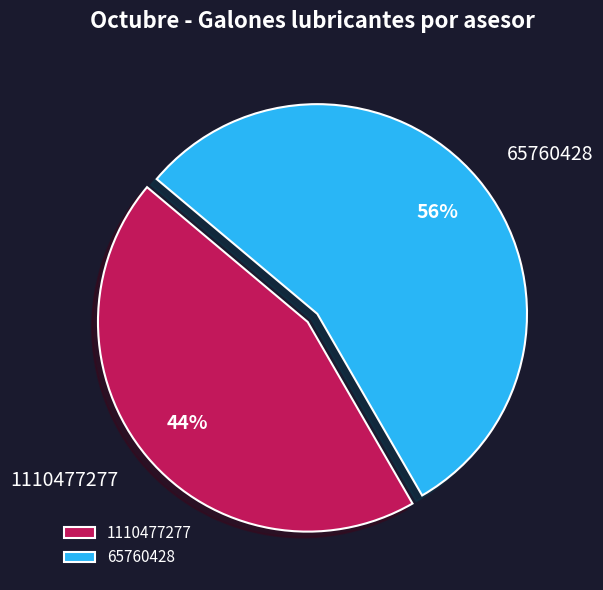

Combined, do 65760428 and 1110477277 account for over 50%?

Yes